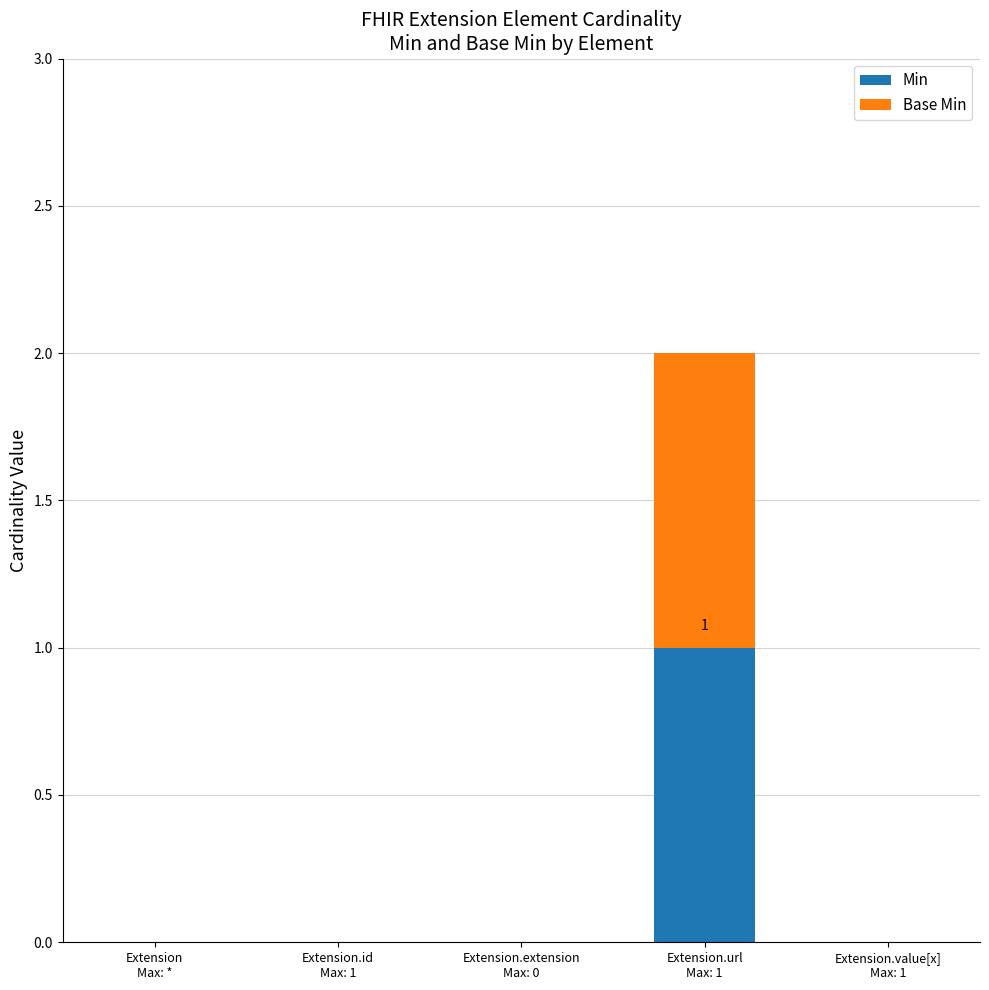

Are the bars grouped side by side (vs. stacked)?

No